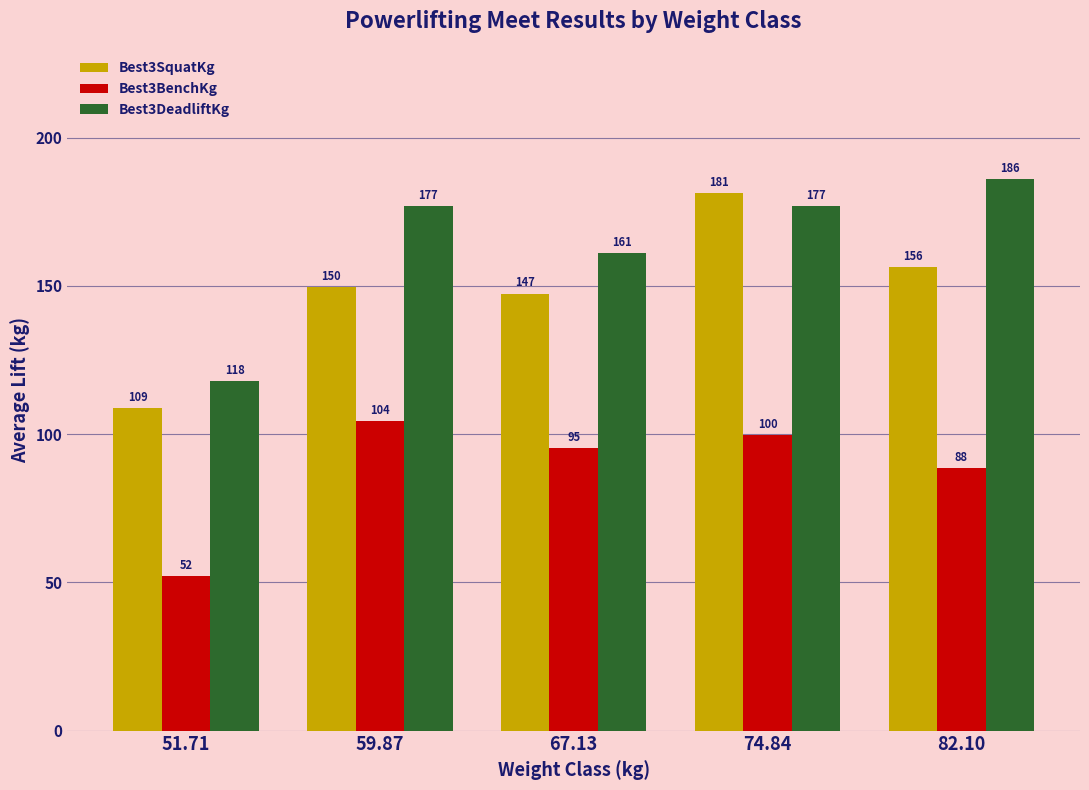

The Best3DeadliftKg series shows 117.9 at 51.71. True or false?

True